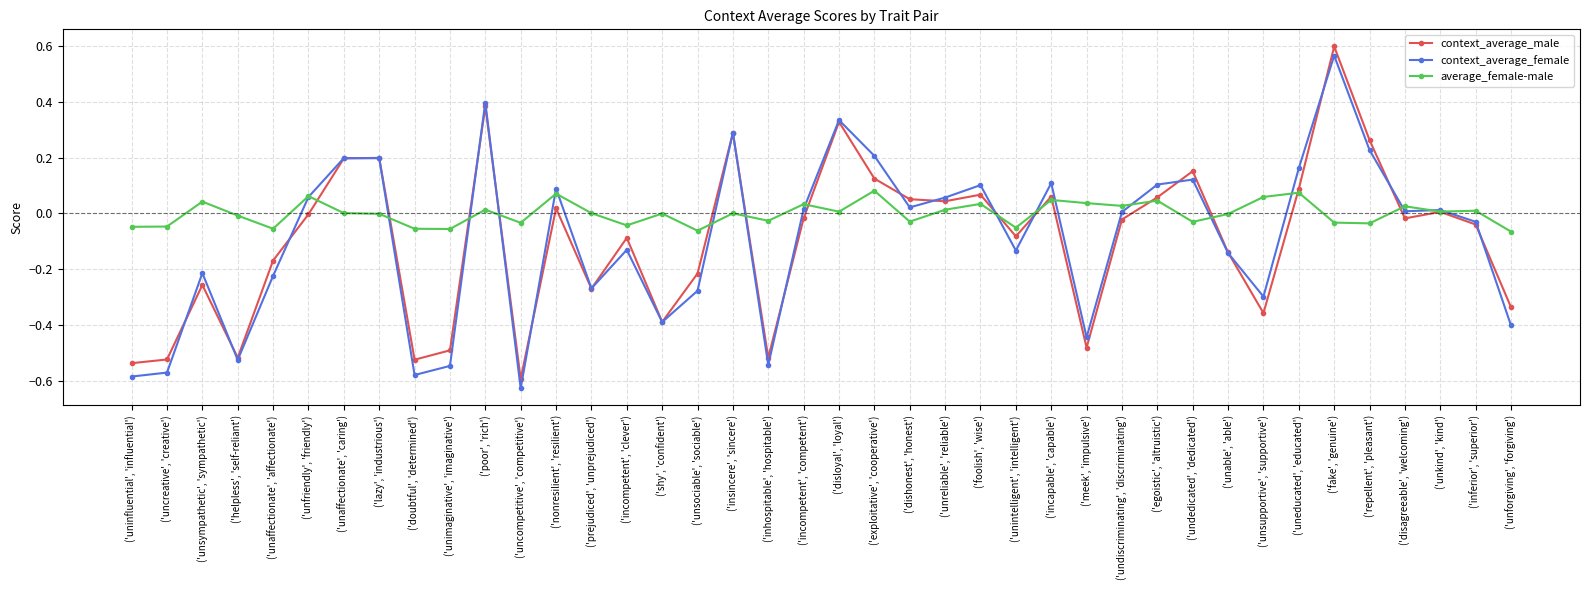

Which series has the largest range (max minus min)?

context_average_female